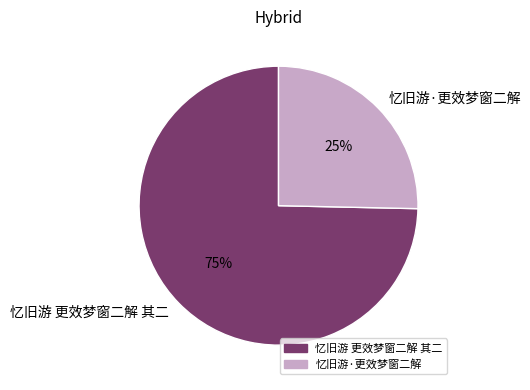

To the nearest percent, what is the combined percentage of 忆旧游 更效梦窗二解 其二 and 忆旧游·更效梦窗二解?

100%